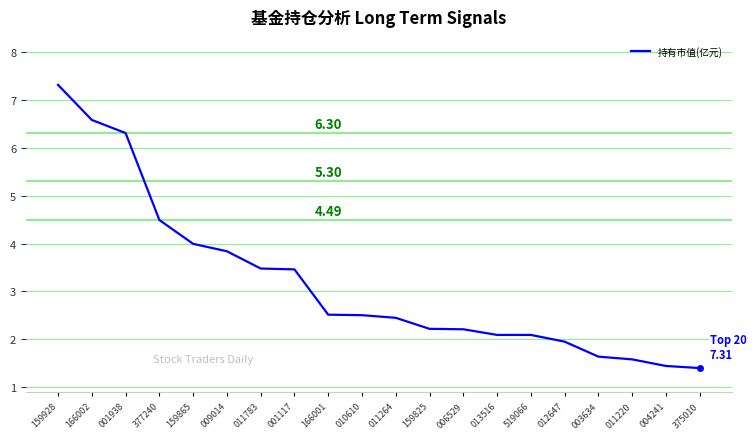

What is the difference between the values at 166002 and 001938?

0.3